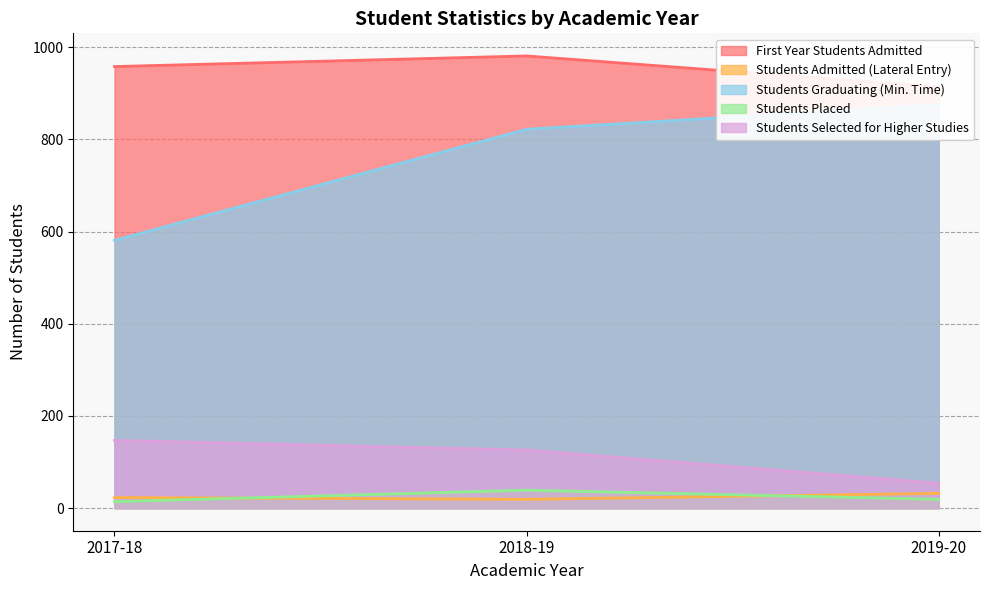

Between 2019-20 and 2018-19, which is larger?

2018-19